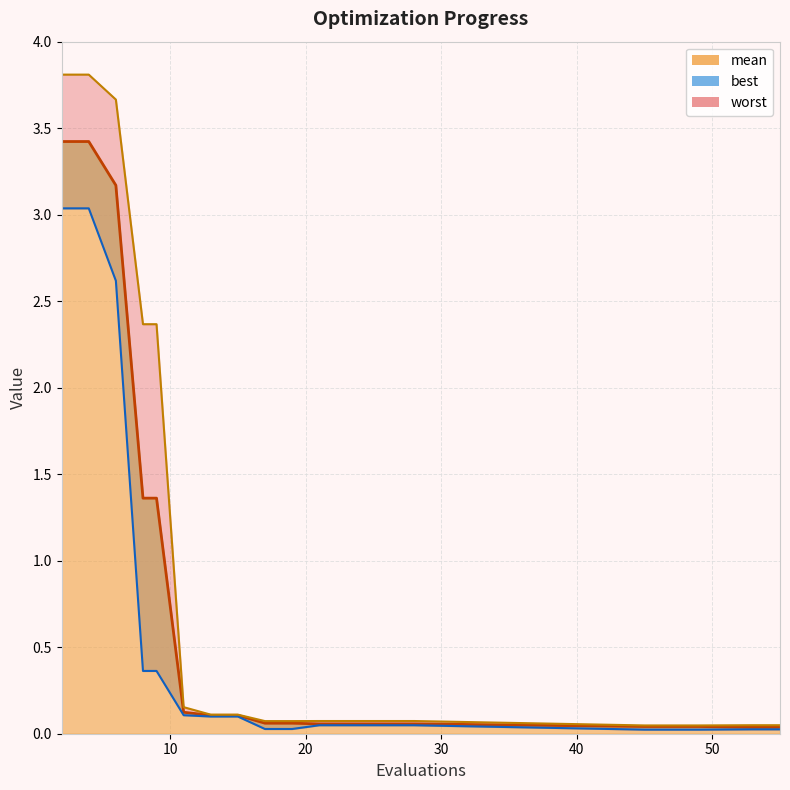

What value does the worst series have at 8?

2.4